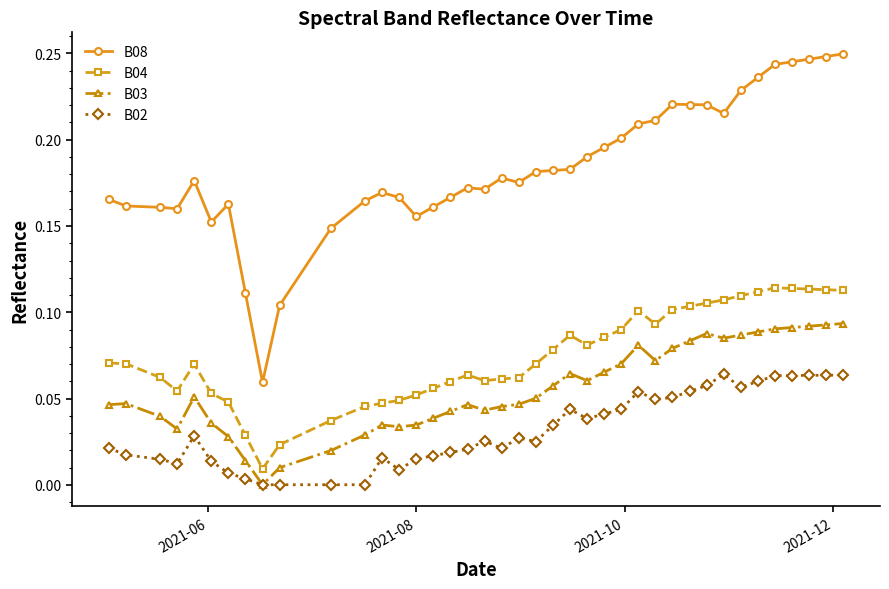

True or false: B08 has more than 0 interior local peaks.

True